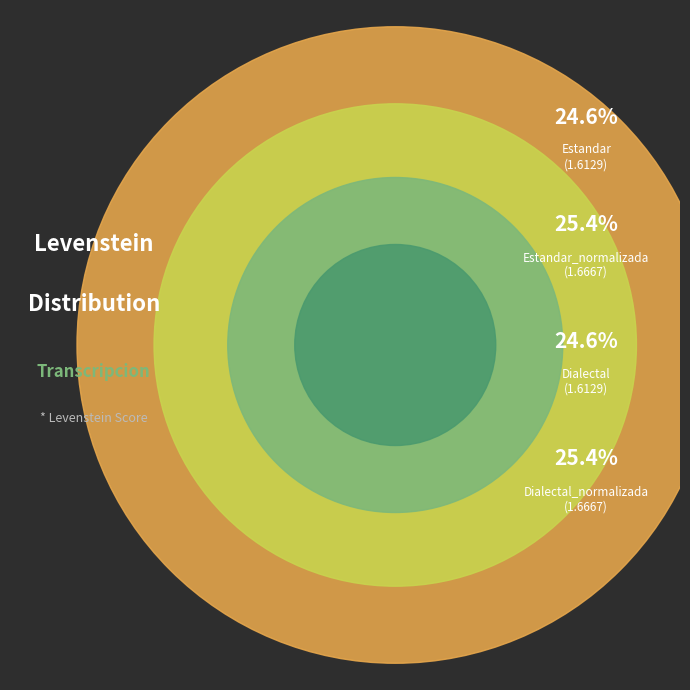

Between Estandar and Estandar_normalizada, which is larger?

Estandar_normalizada